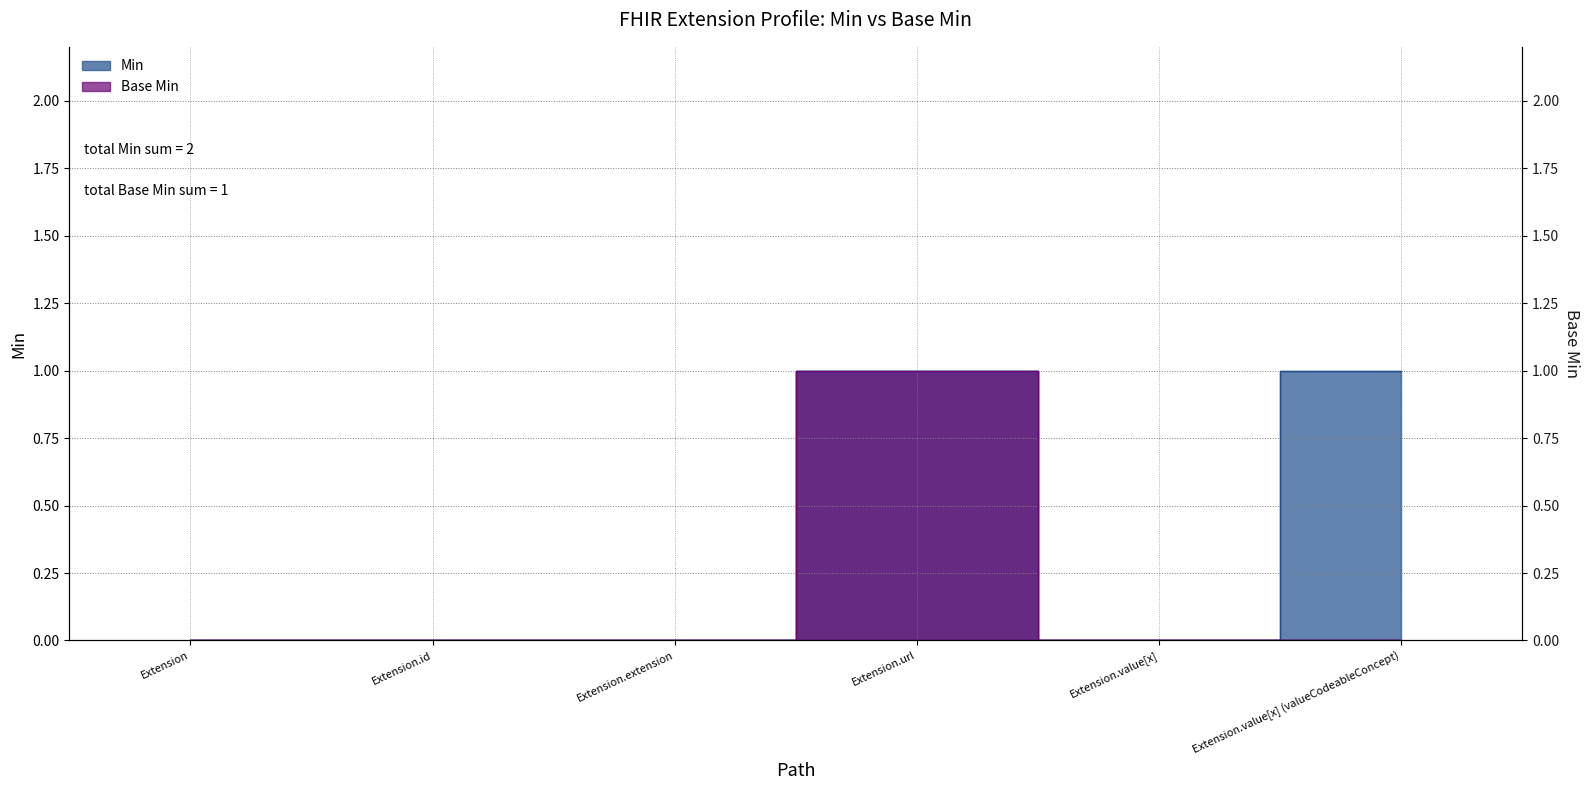

True or false: Min and Base Min cross at least once.

False